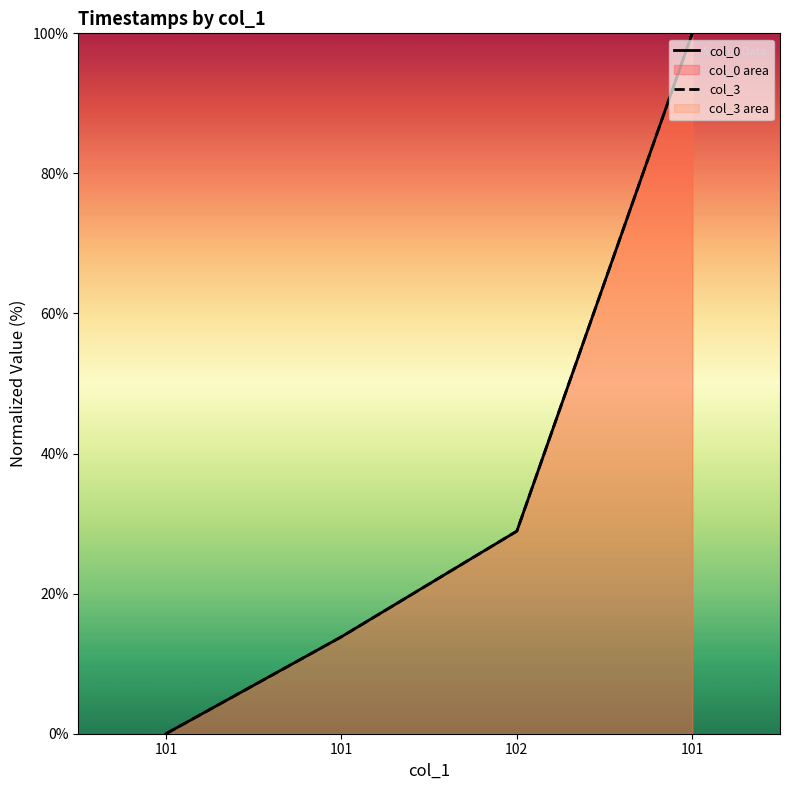

How many categories are shown in the chart?

4